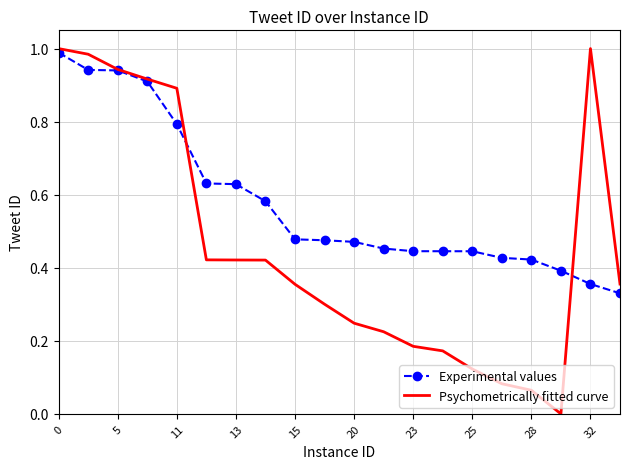

Rank the series by their average value, from highest to lowest.

Experimental values, Psychometrically fitted curve